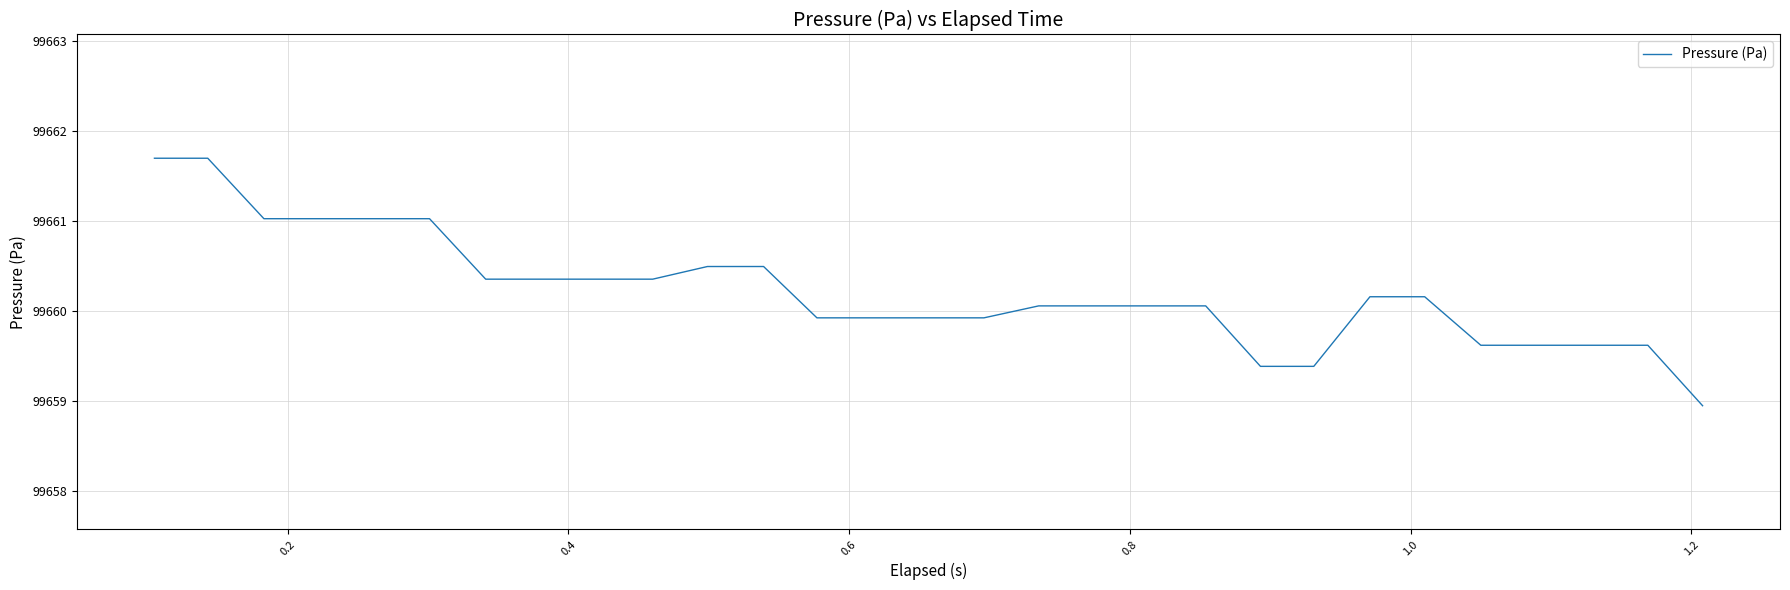

Count the number of data series in this chart.

1